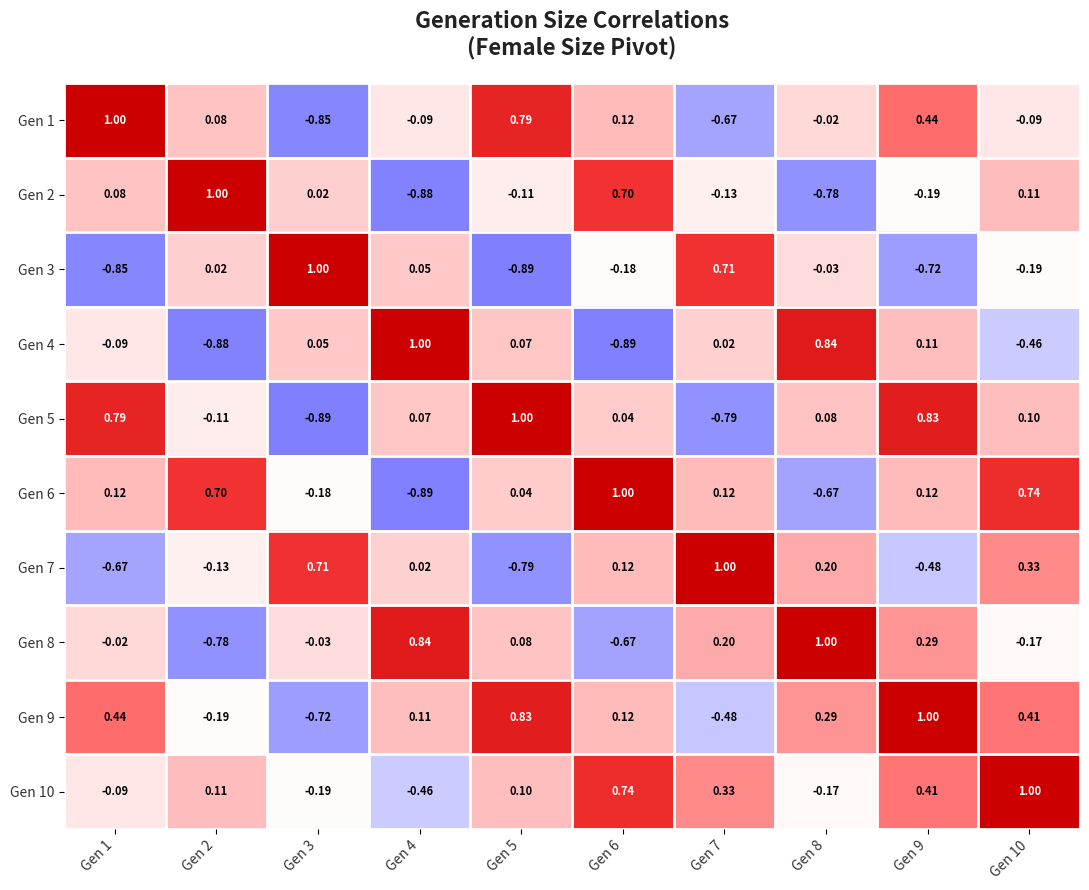

How many distinct data groups are displayed?

10